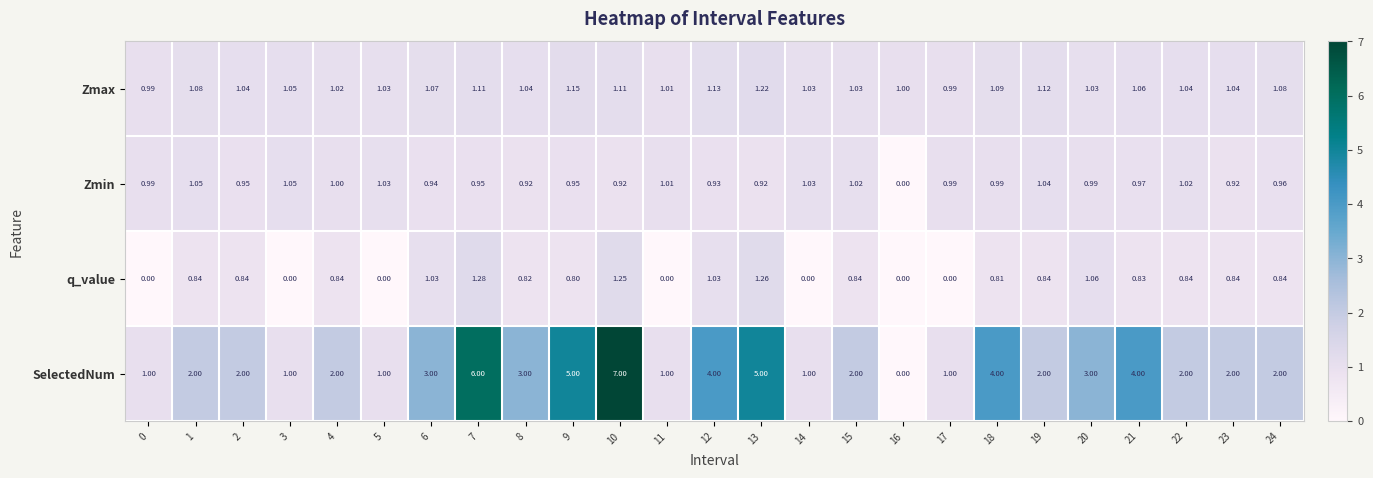

Which series has the largest total across all categories?

SelectedNum